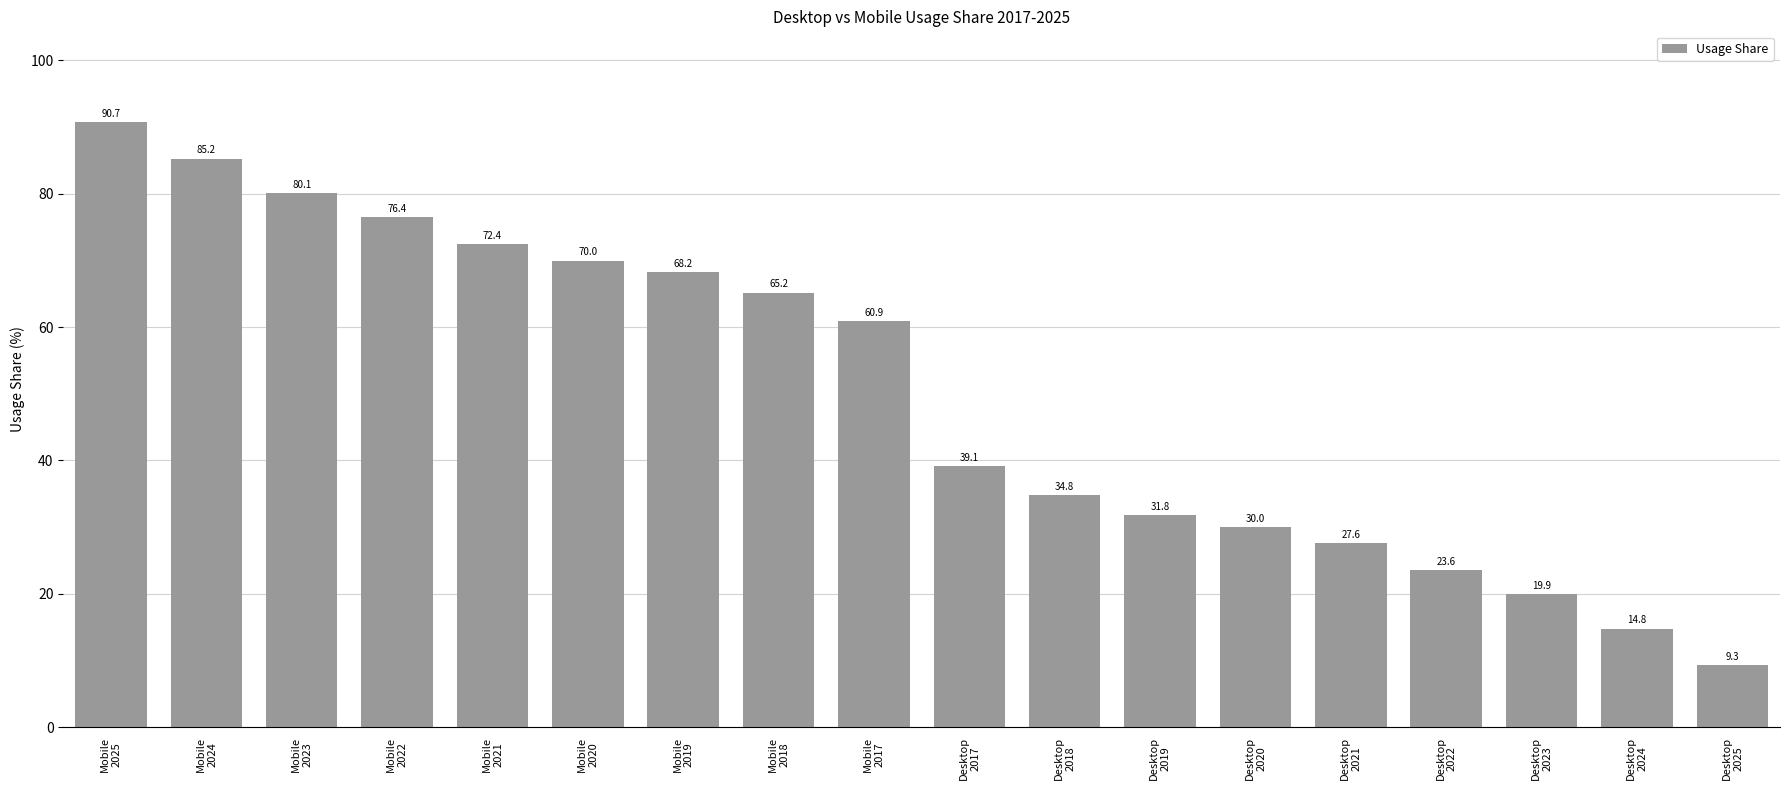

Between Mobile
2021 and Mobile
2020, which is larger?

Mobile
2021